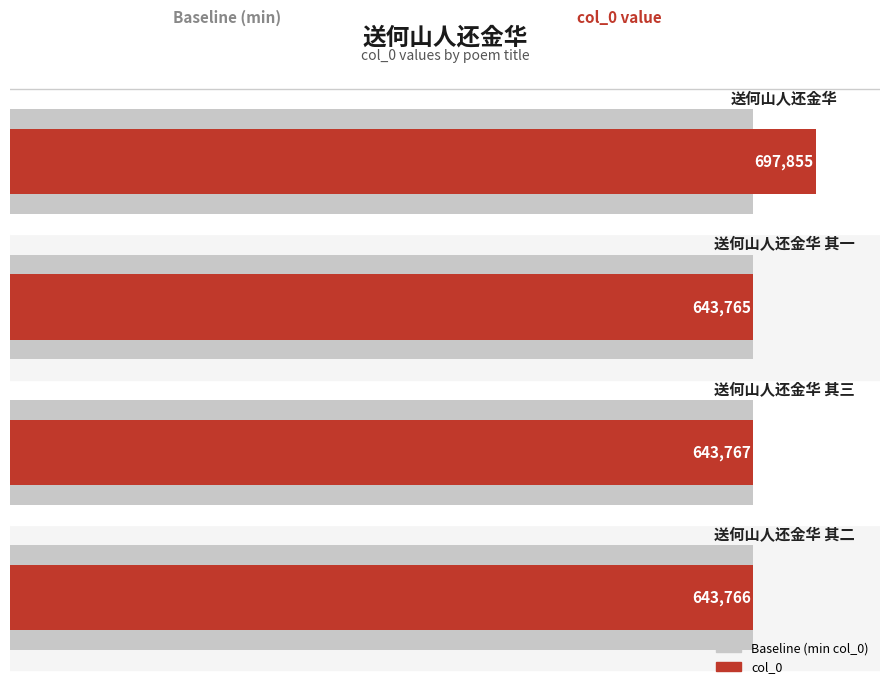

The Baseline (min col_0) series shows 1.2 at 3. True or false?

False